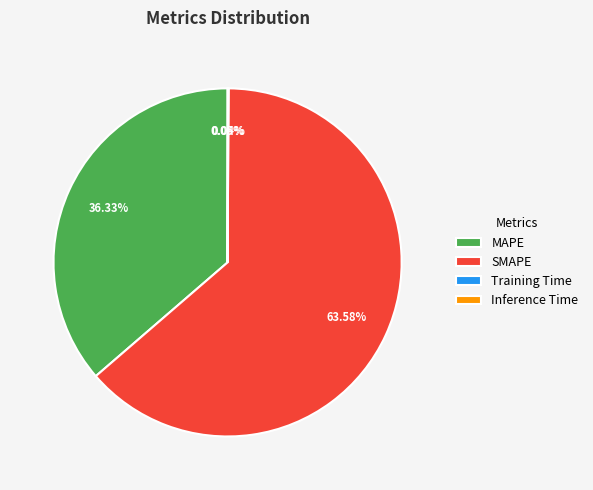

Approximately how many times larger is the value at MAPE compared to SMAPE?

0.6